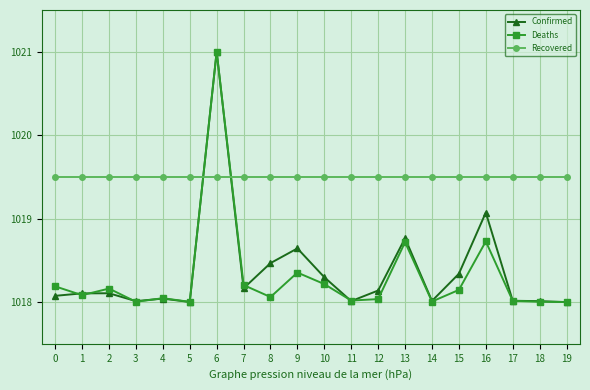

What is the value of the Recovered point at the 11th from the left?

1019.5